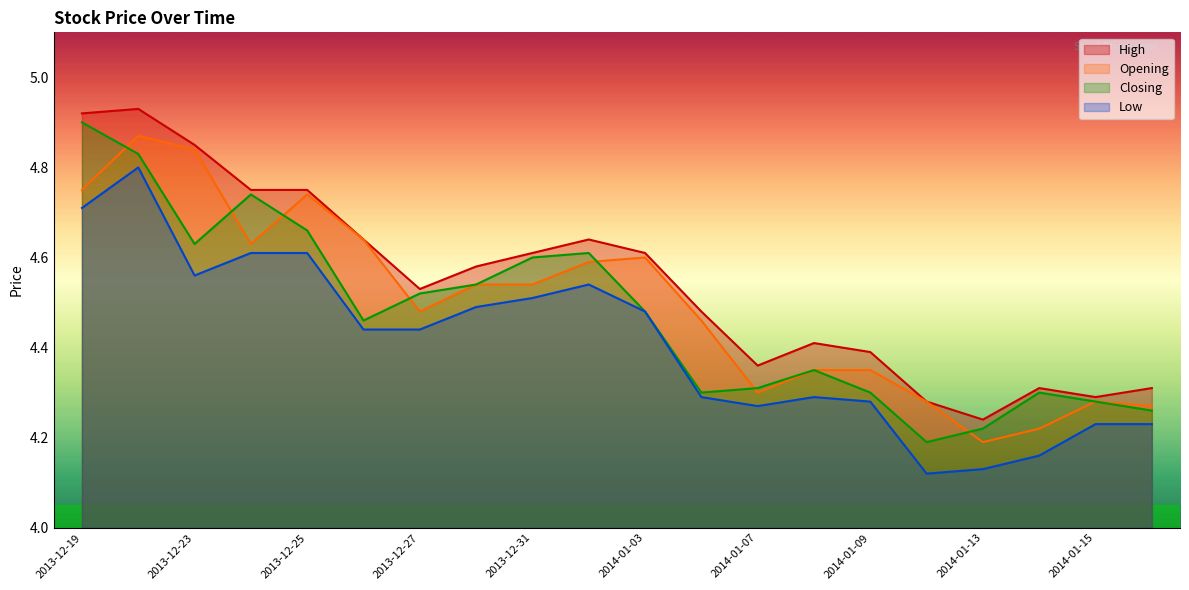

Rank the series at 2014-01-08 from lowest to highest value.

Low, Opening, Closing, High